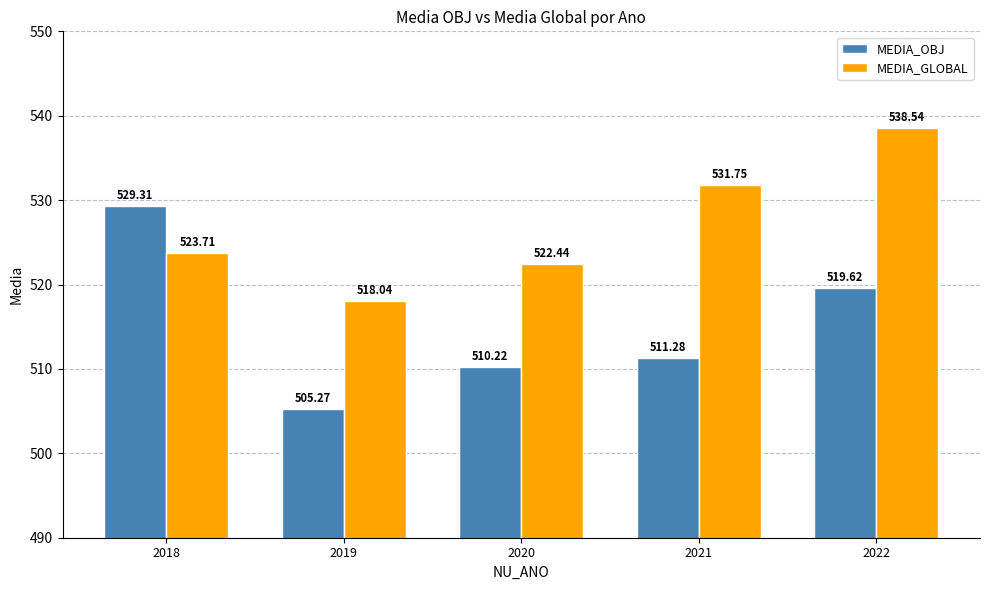

Which series changed the most between 2020 and 2022?

MEDIA_GLOBAL